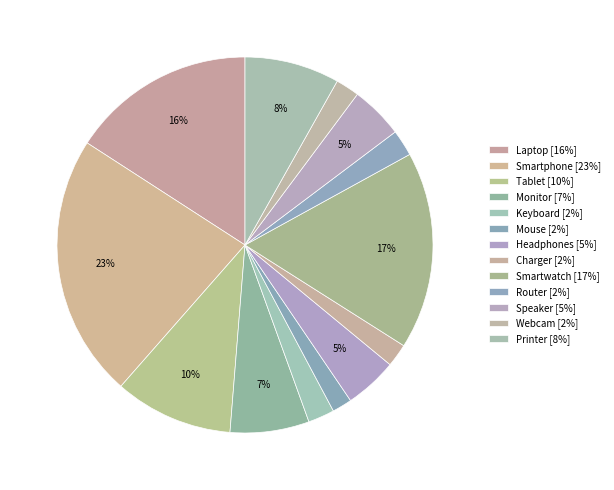

The Keyboard slice represents 2% of the pie. True or false?

True